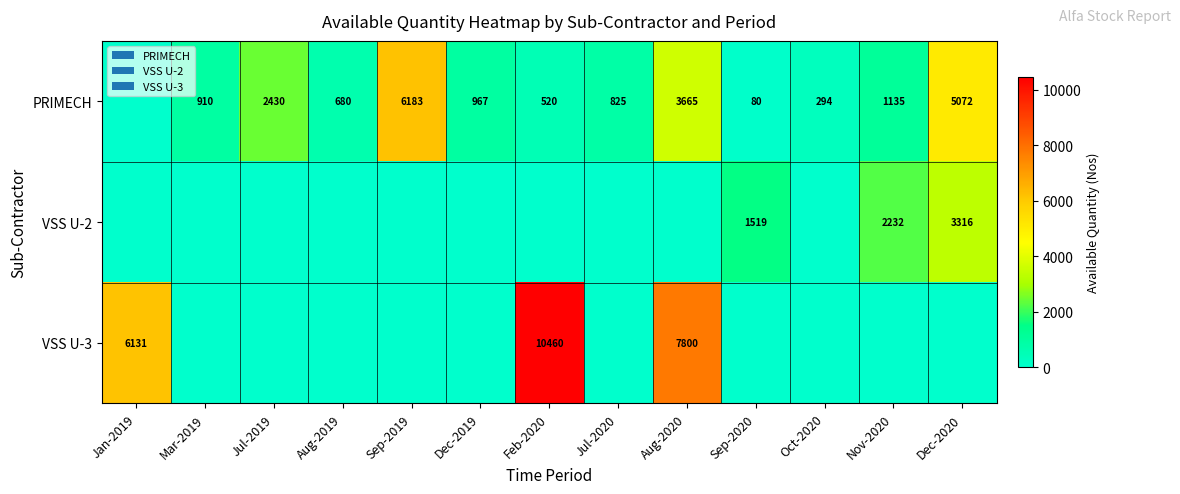

What is the sum of the PRIMECH values at Sep-2019 and Dec-2019?

7150